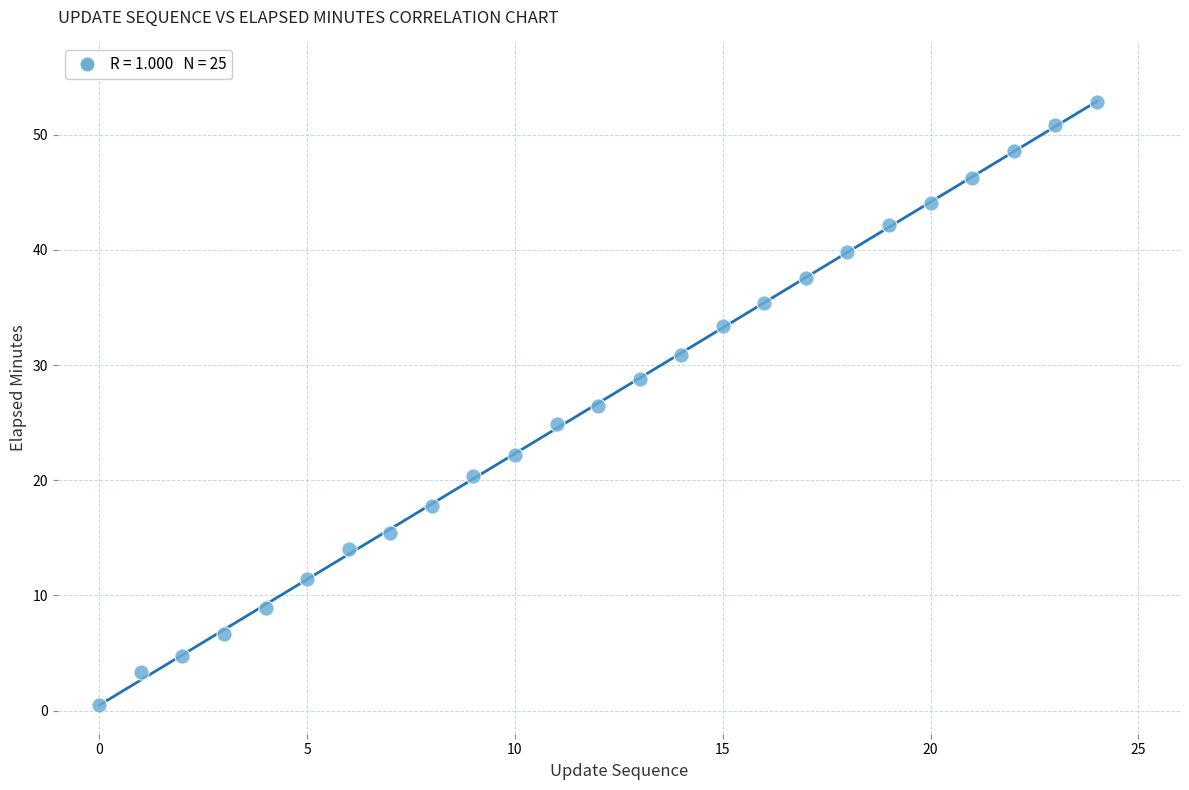

What is the range of Y values (max minus min)?

52.4